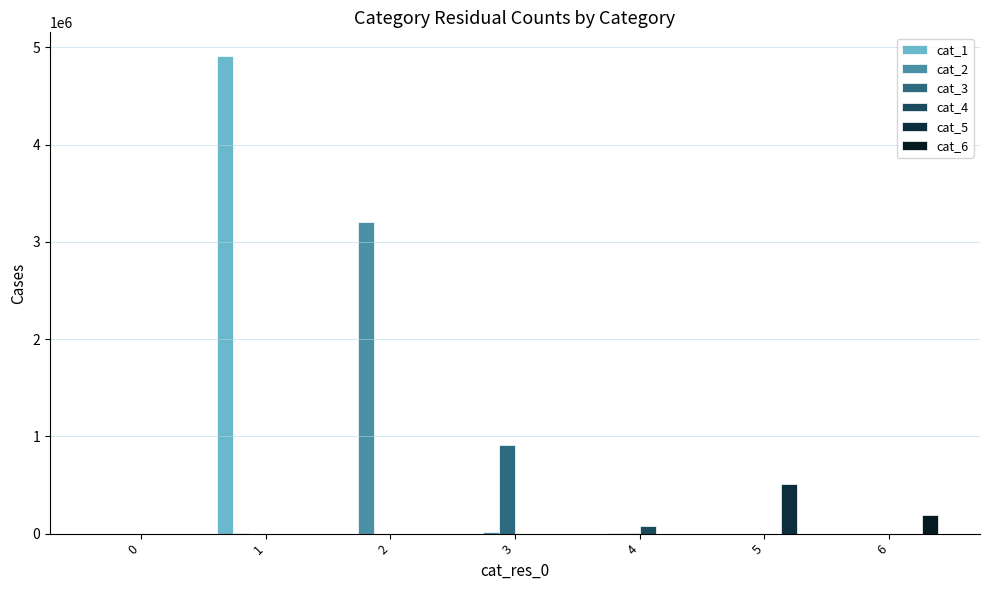

Are the bars grouped side by side (vs. stacked)?

Yes